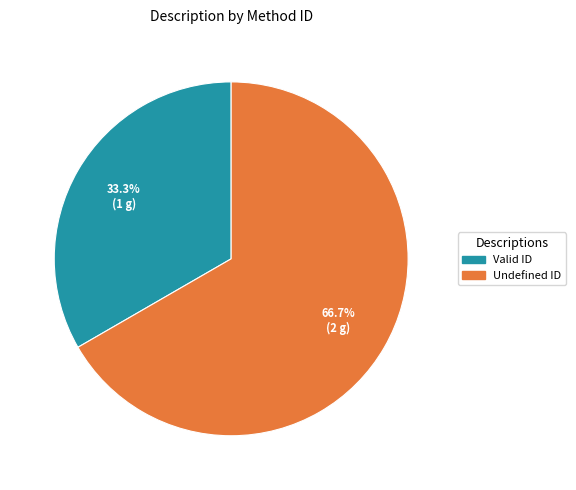

To the nearest percent, what is the difference between the largest and smallest slice percentages?

33%